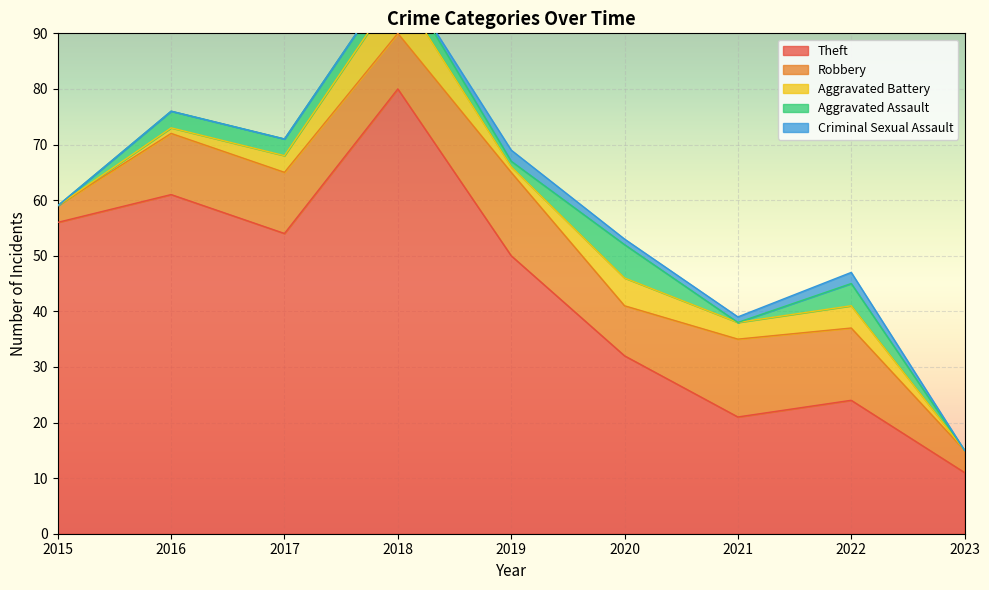

Is it true that Theft equals 80 at 2017?

False